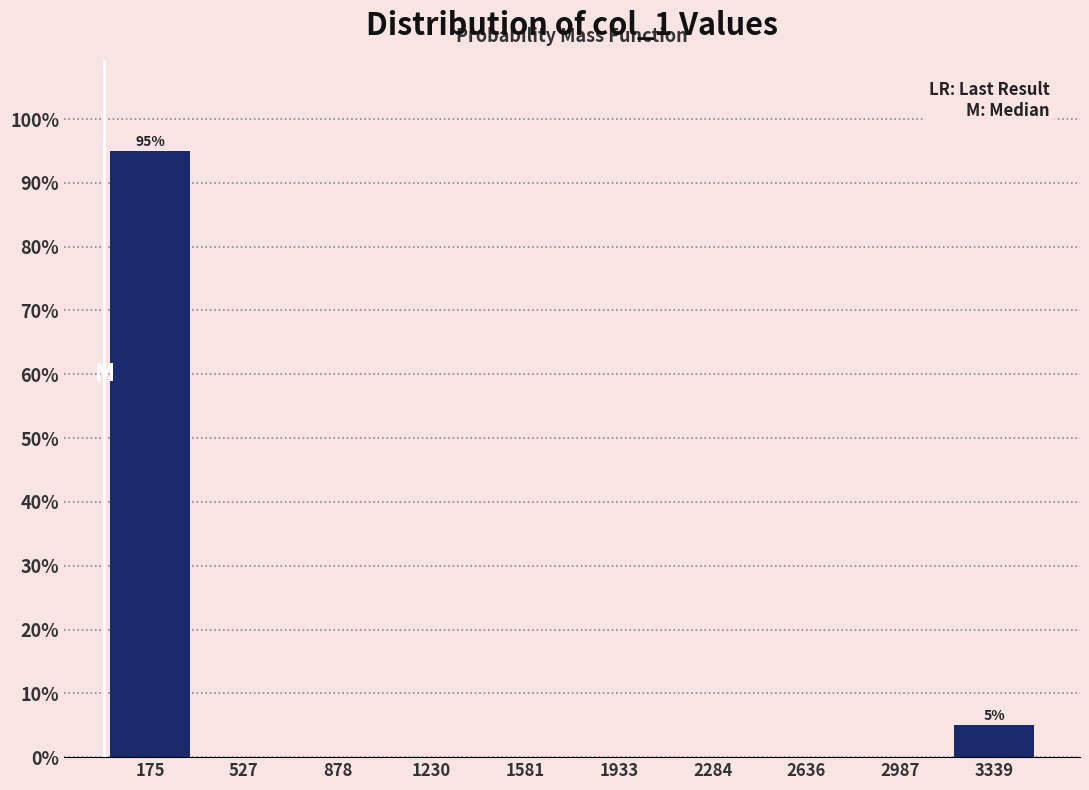

Which range on the x-axis has the tallest bar?

0 to 350